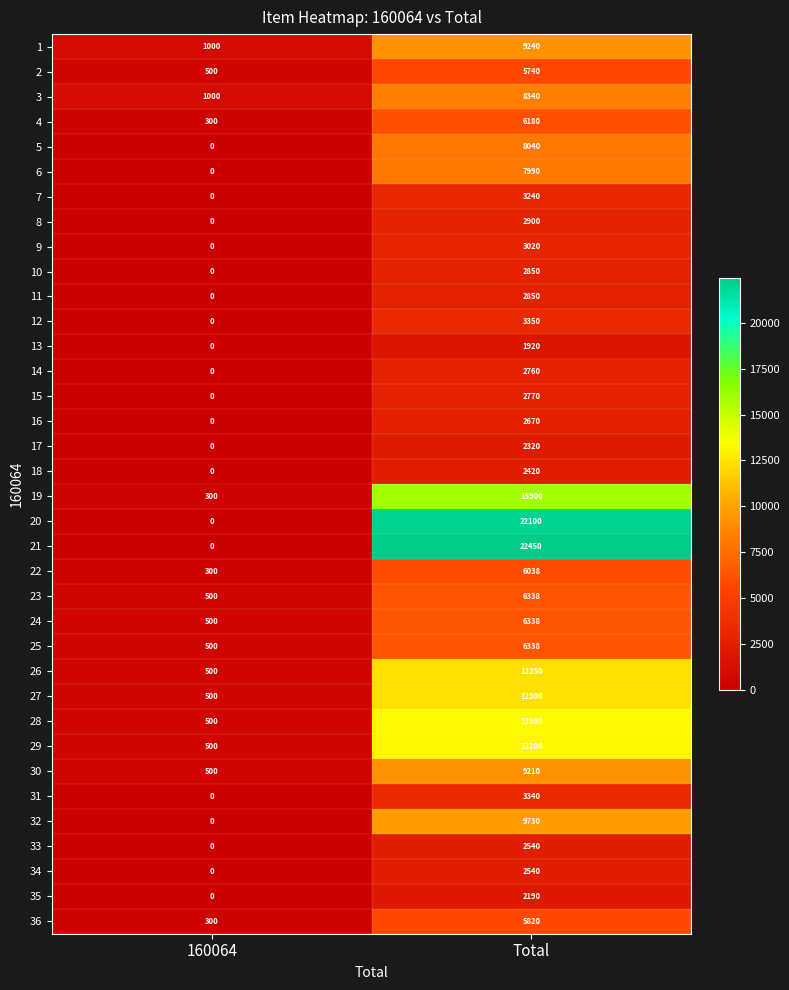

Is it true that 28 equals 500 at 160064?

True